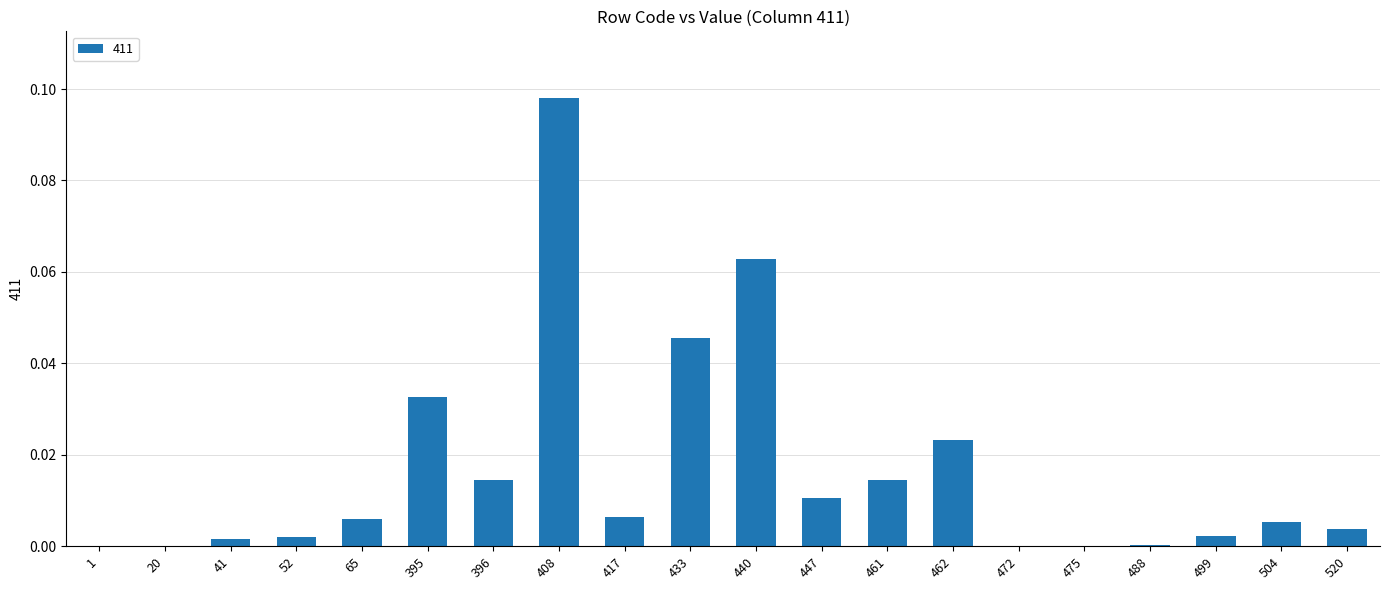

Is it true that the value at 65 is 0.0?

True